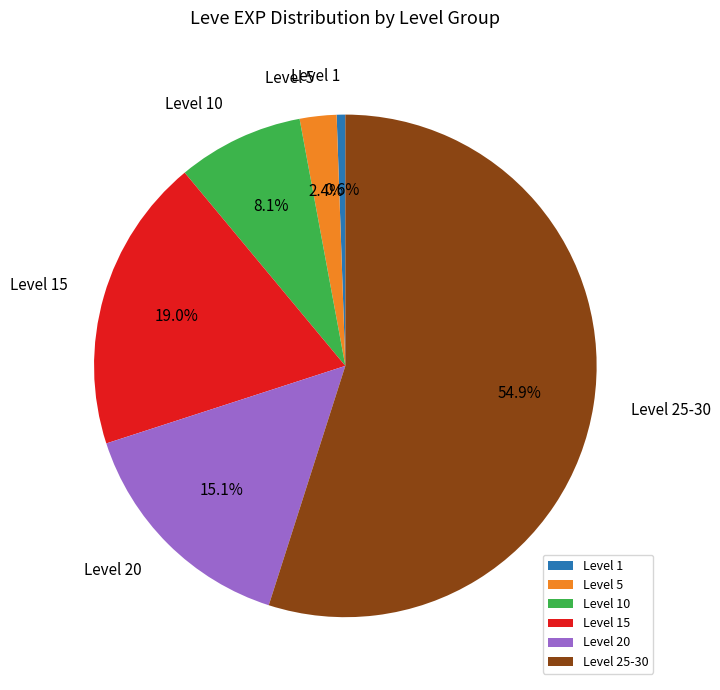

Is the sum of Level 5 and Level 1 greater than half?

No